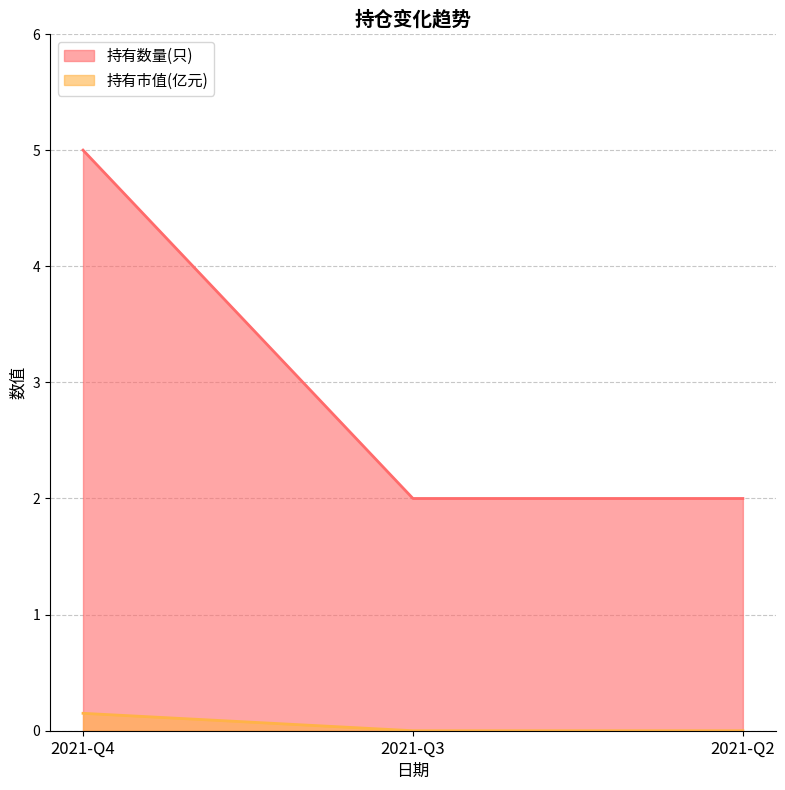

What is the difference between the 持有数量(只) values at 2021-Q3 and 2021-Q4?

3.0